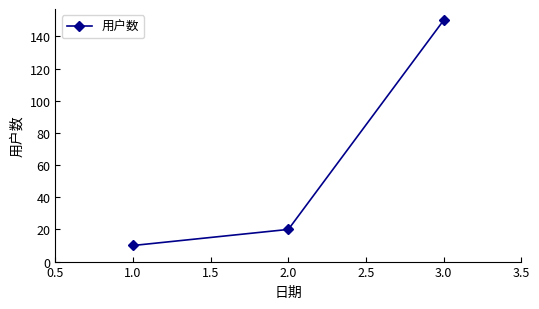

What is the ratio of the value at 3.0 to the value at 1.0?

15.0